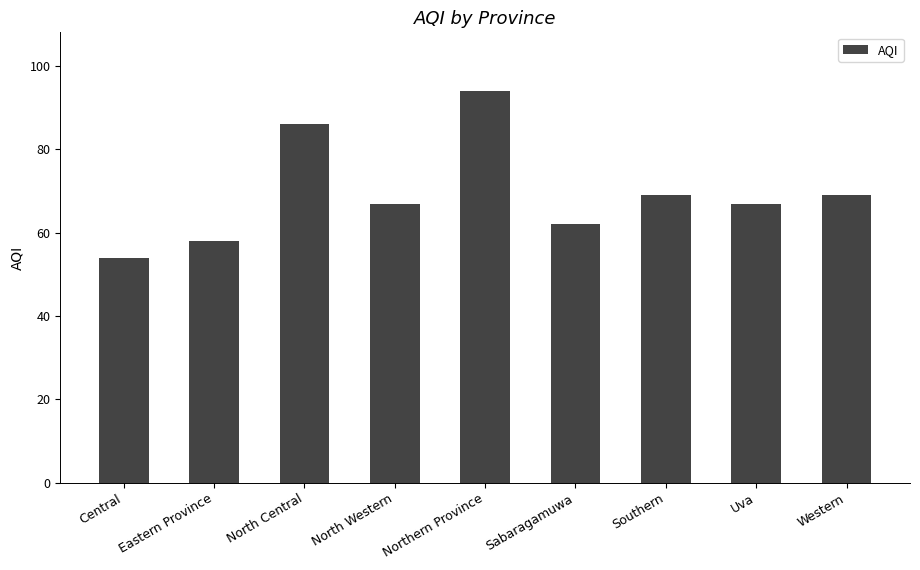

What is the value of the 5th bar from the left?

94